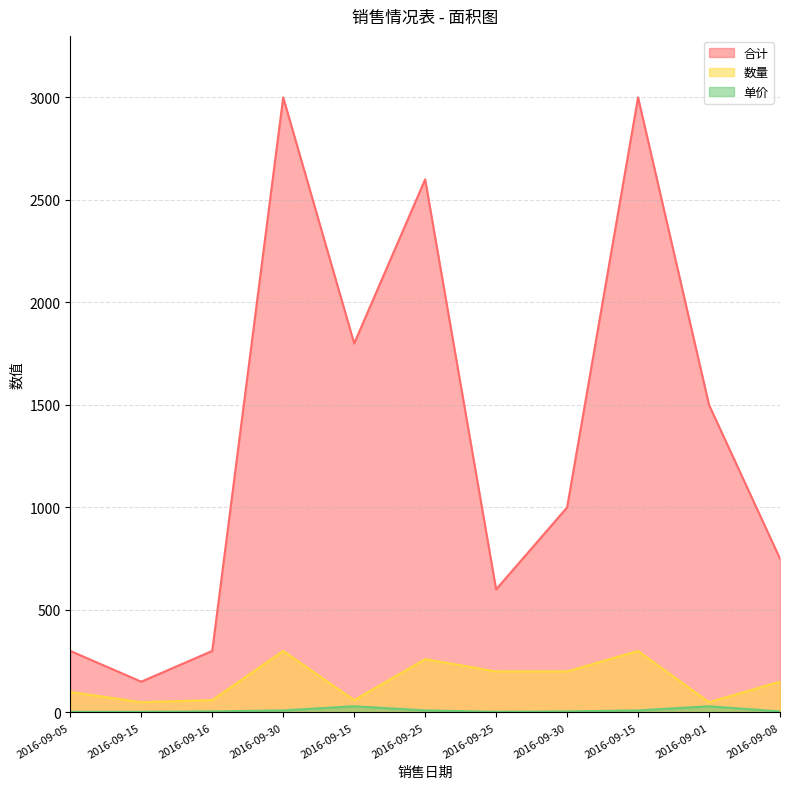

How many interior local peaks does the 合计 series have?

3